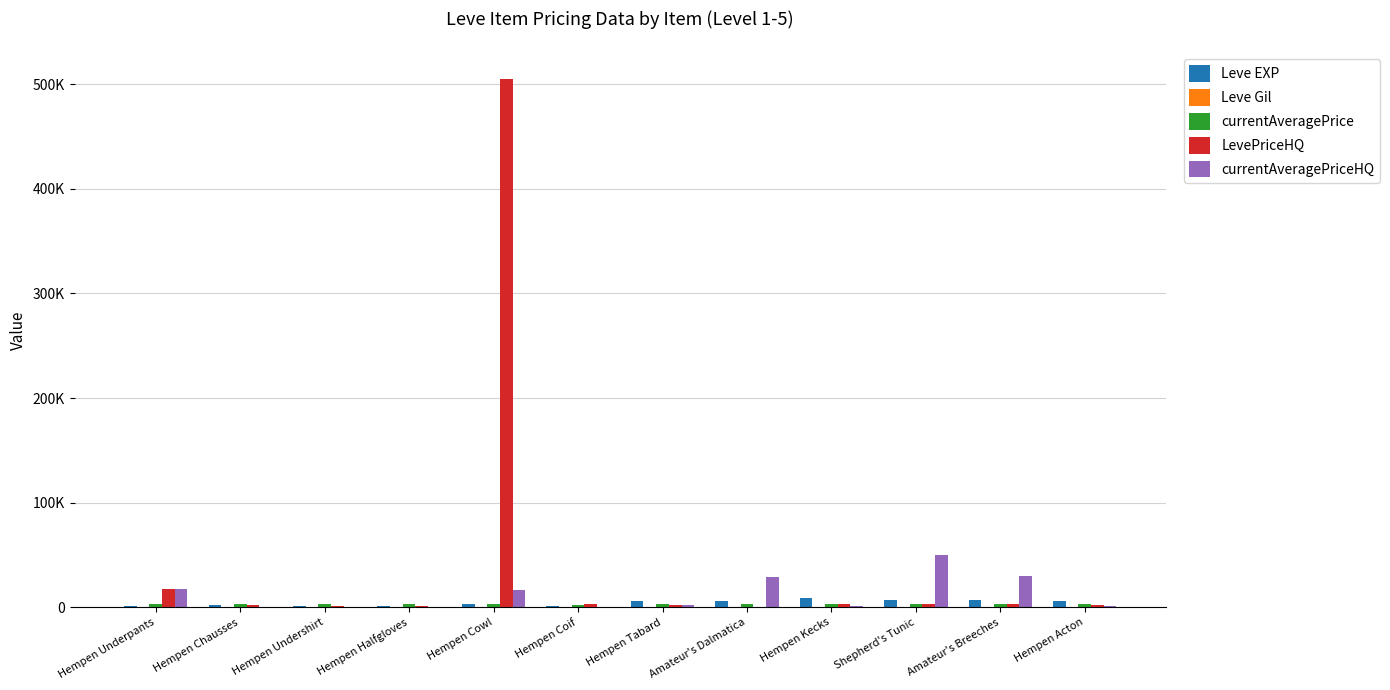

Are the bars horizontal?

No